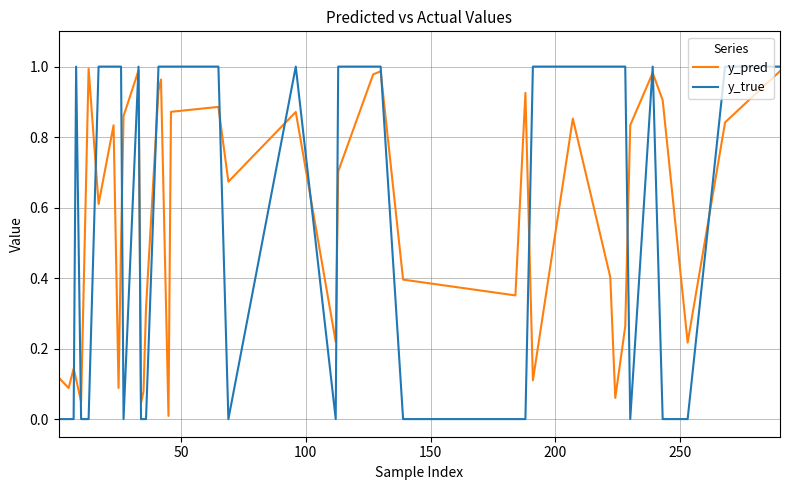

Which series has the widest spread of values?

y_true